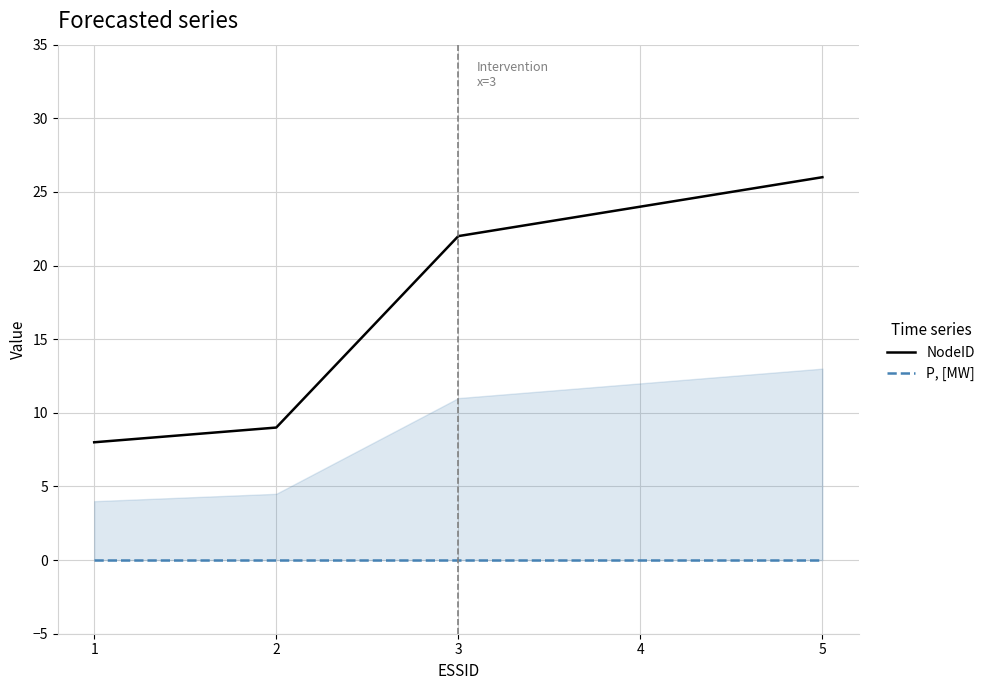

True or false: P, [MW] has a value of 0 at 3.

True